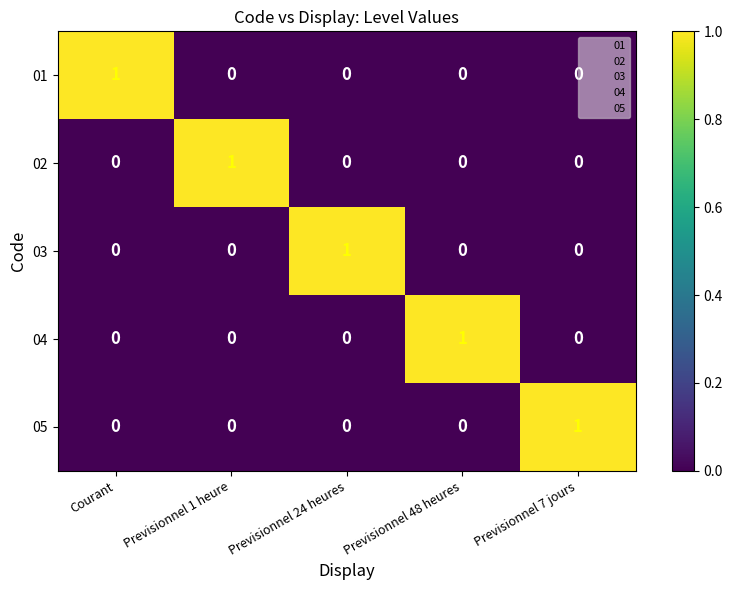

What is the difference between the highest and lowest values at Previsionnel 48 heures?

1